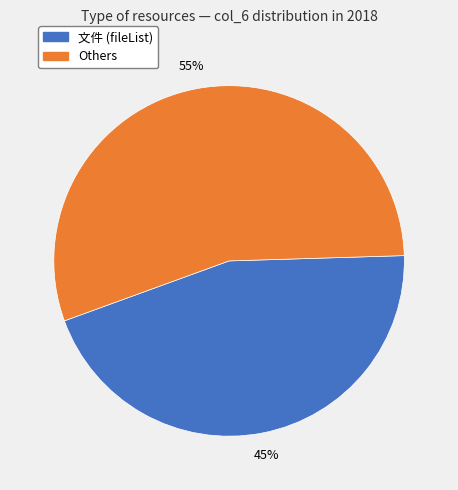

Is there a majority slice in this chart?

Yes